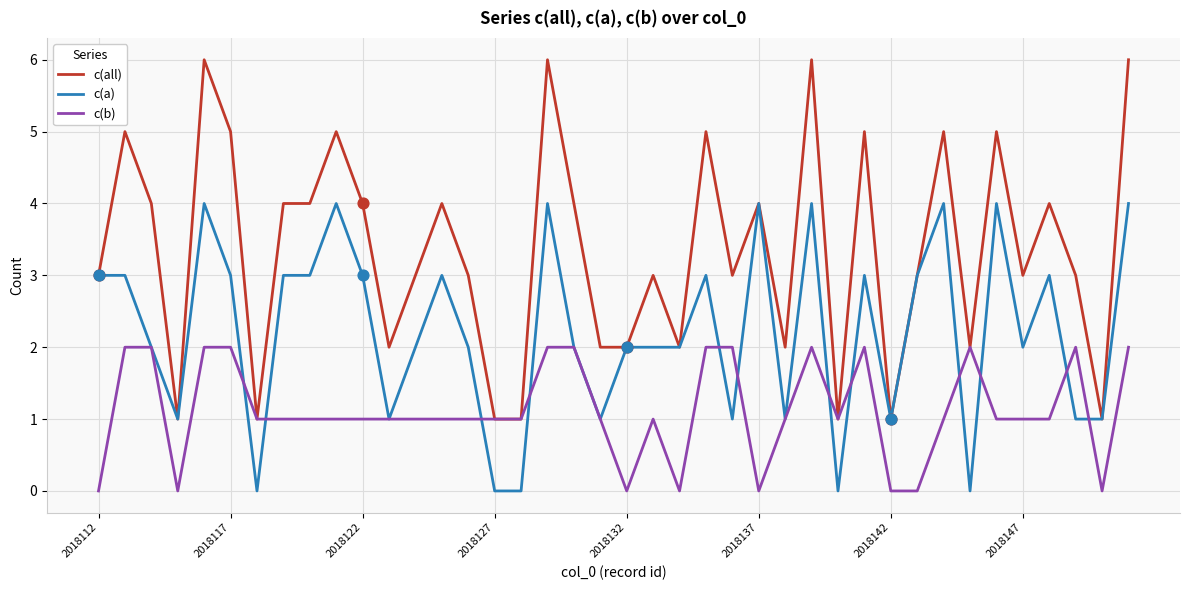

Which series has the largest total across all categories?

c(all)